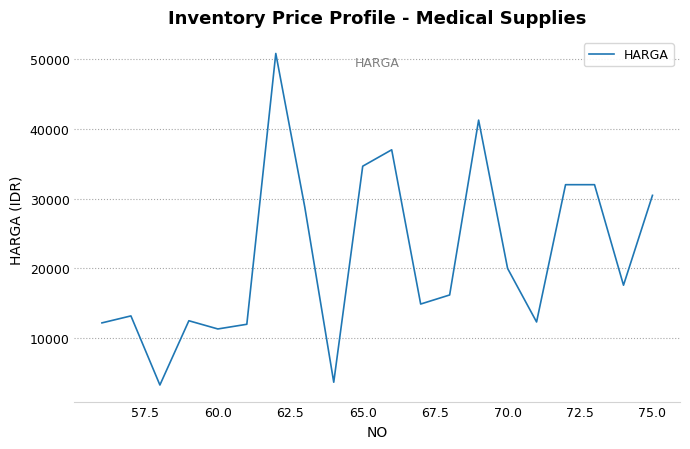

What is the difference between the maximum and minimum values?

47500